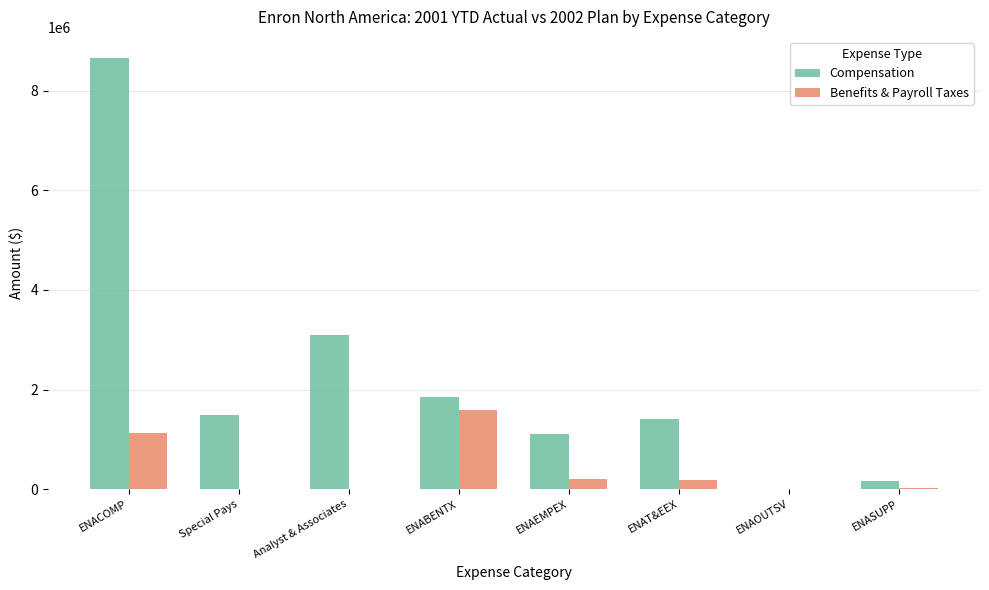

Count the number of data series in this chart.

2